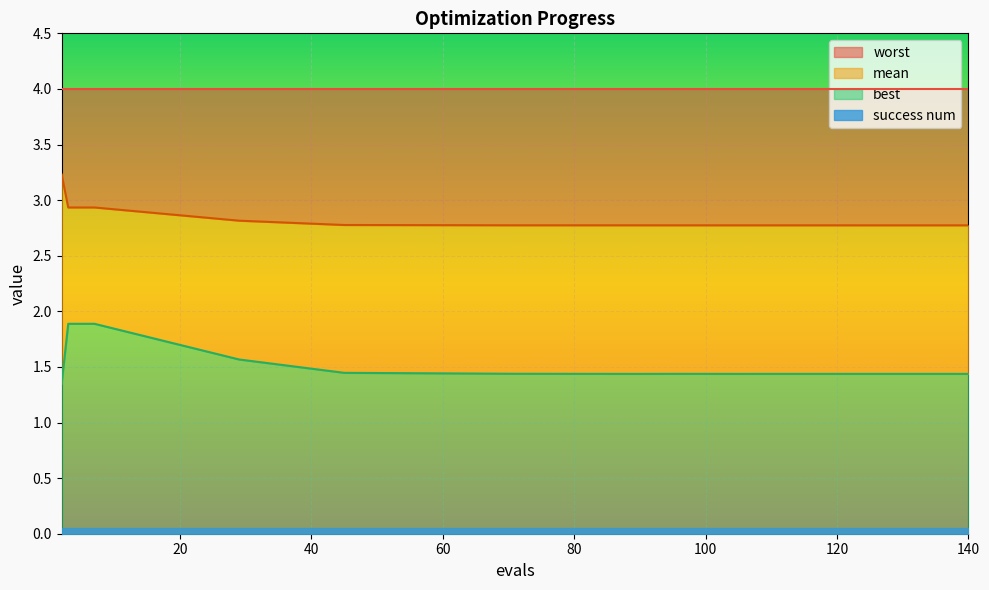

True or false: best and mean intersect in this chart.

False